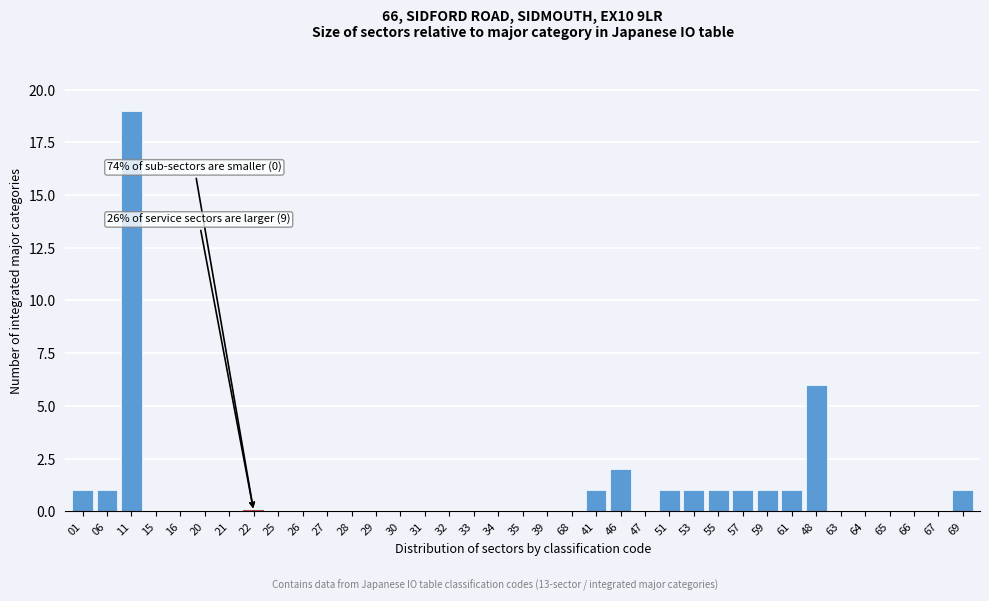

Is it true that the value at 15 is 11?

False